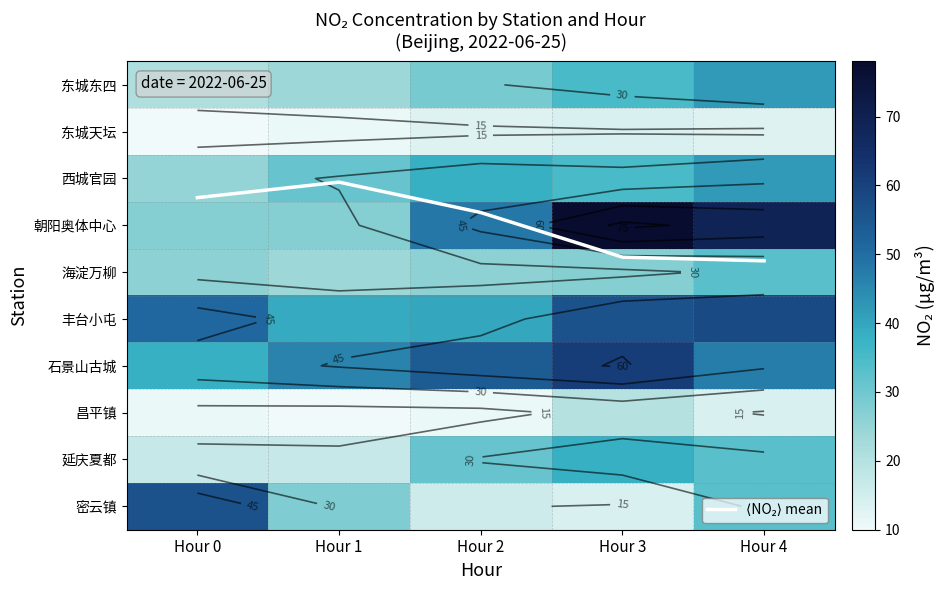

Which series changed the most between Hour 0 and Hour 3?

朝阳奥体中心